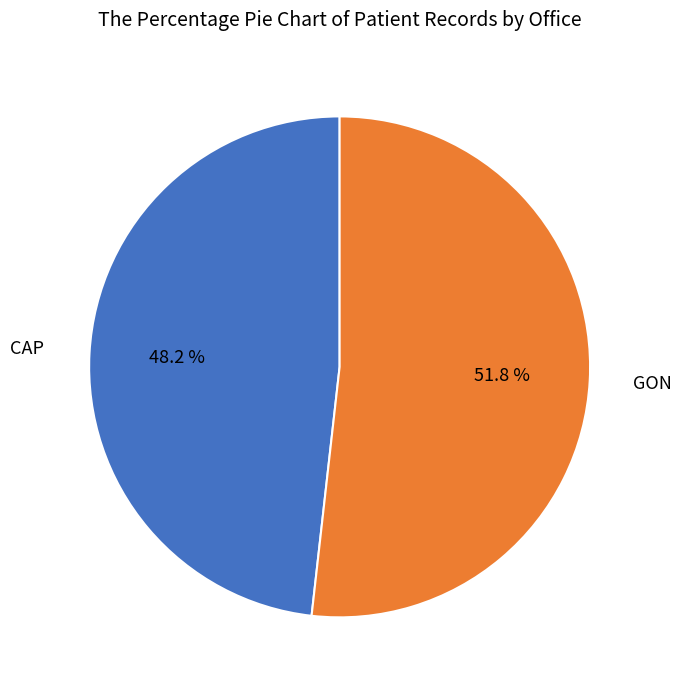

To the nearest percent, what is the difference between the GON and CAP slice percentages?

4%